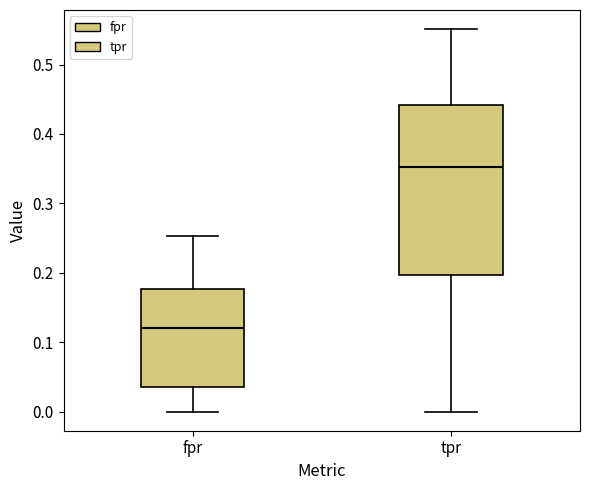

Which box has the lowest median line?

fpr